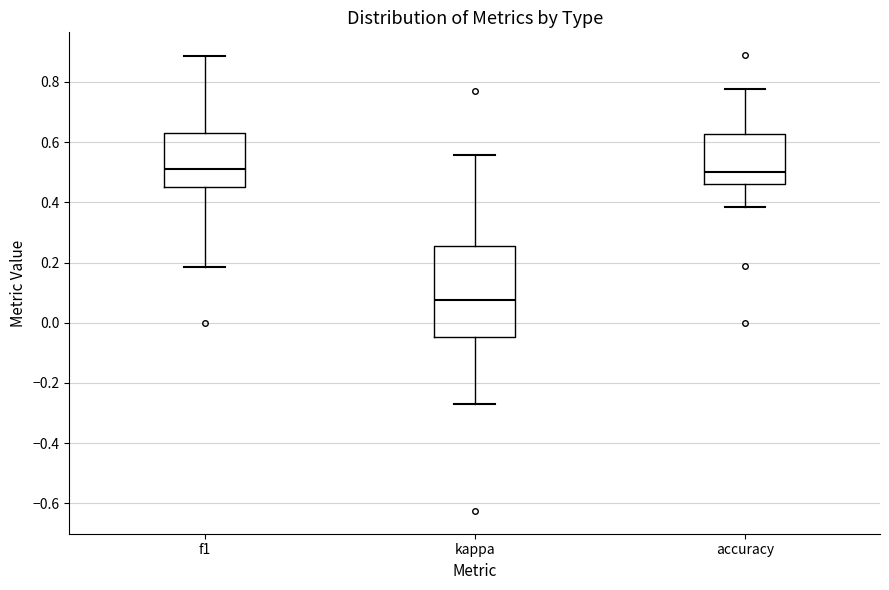

Reading left to right, transcribe this box plot: for each box, give where its median line is, the range the box spans, and where its two whiskers end, as read against the y-axis. The values are not printed on the chart, so give them approximately, as read against the axis.

f1: median 0.52, box 0.46 to 0.64, whiskers 0.18 to 0.88
kappa: median 0.08, box -0.04 to 0.26, whiskers -0.26 to 0.56
accuracy: median 0.50, box 0.46 to 0.62, whiskers 0.38 to 0.78